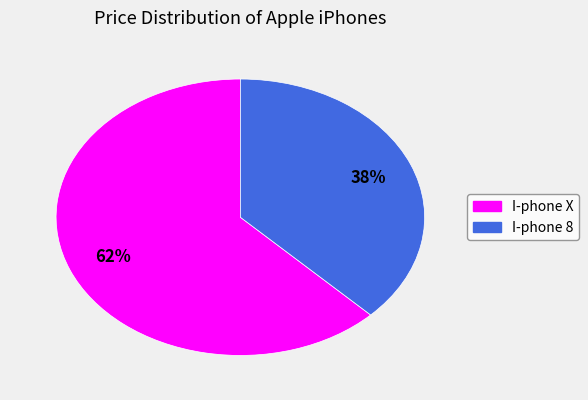

Rank the categories by value from highest to lowest.

I-phone X, I-phone 8